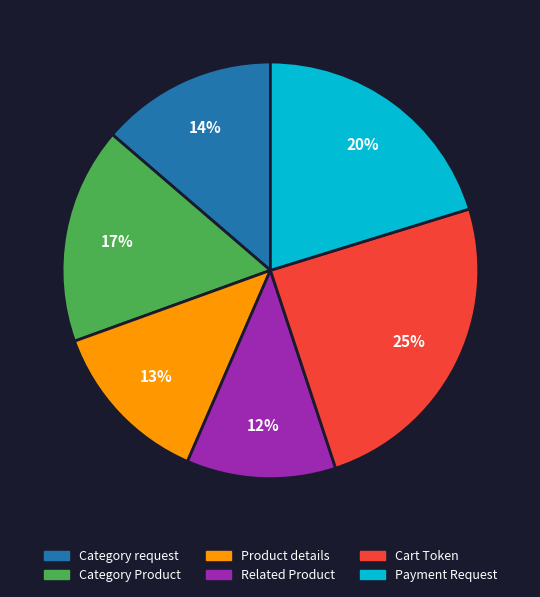

To the nearest percent, what is the difference between the largest and smallest slice percentages?

13%